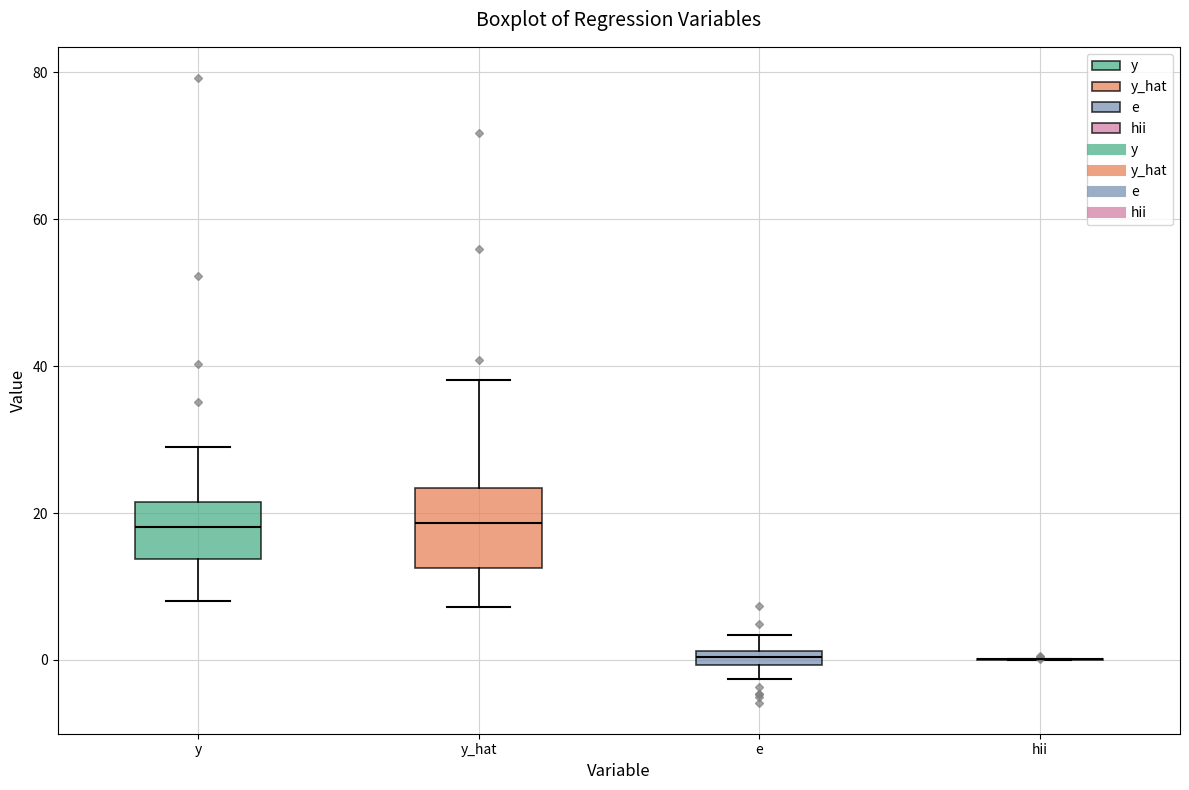

Which box is the tallest, from its lower edge to its upper edge?

y_hat